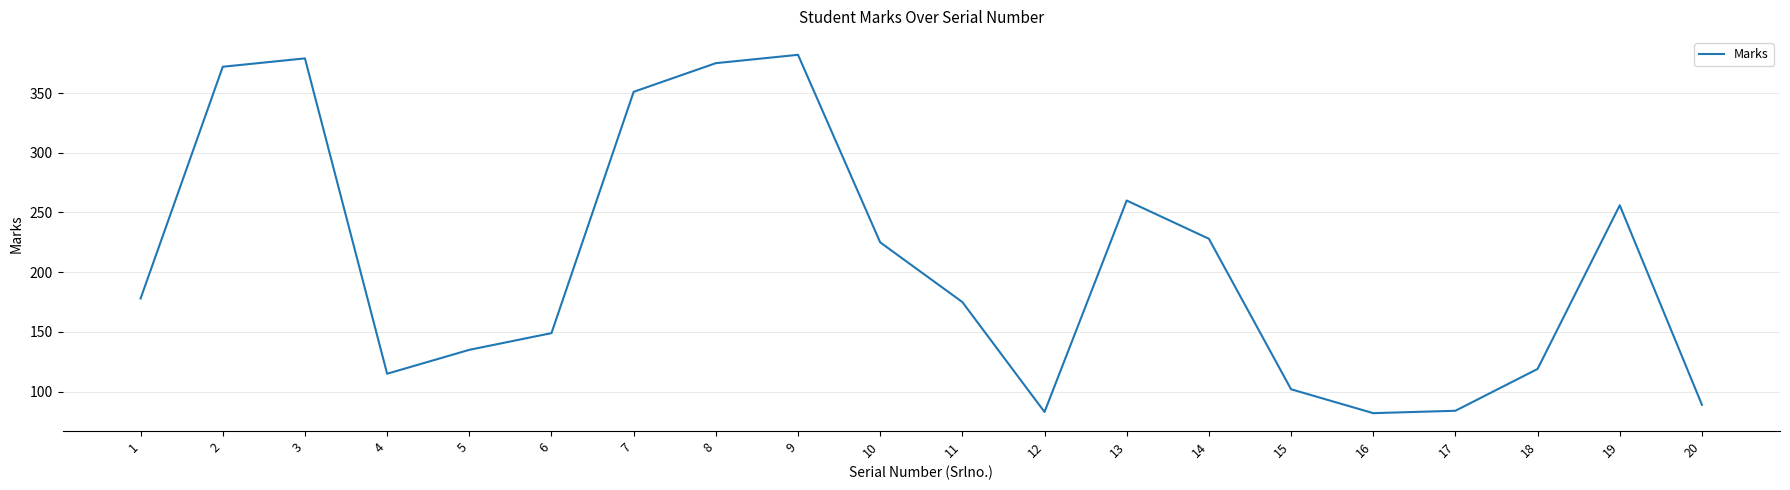

What is the maximum value shown in the chart?

382